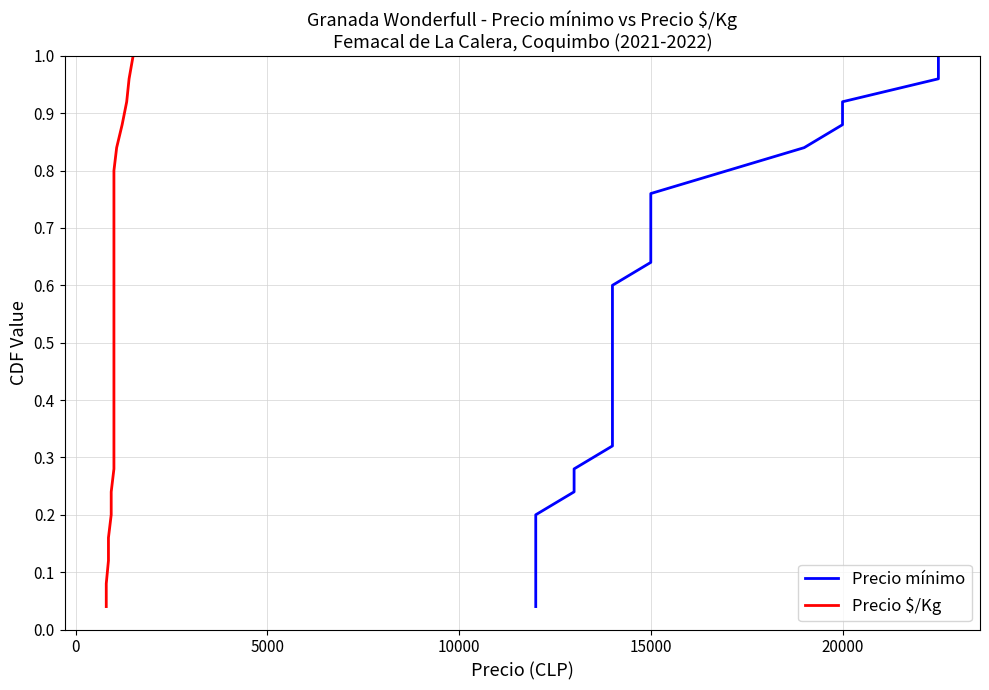

What is the value of the Precio mínimo point at the 2nd from the left?

0.1